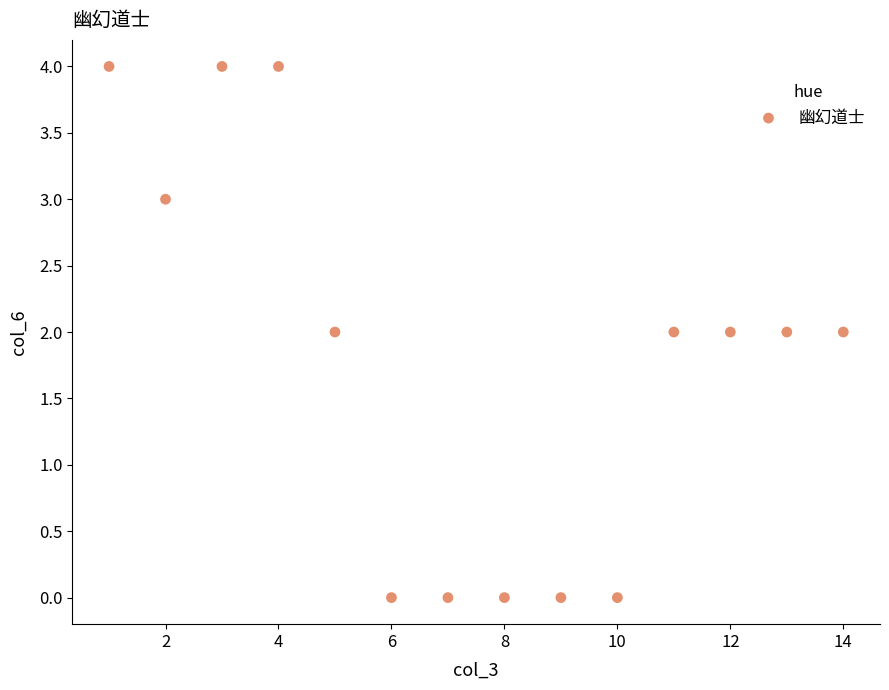

What is the range of Y values (max minus min)?

4